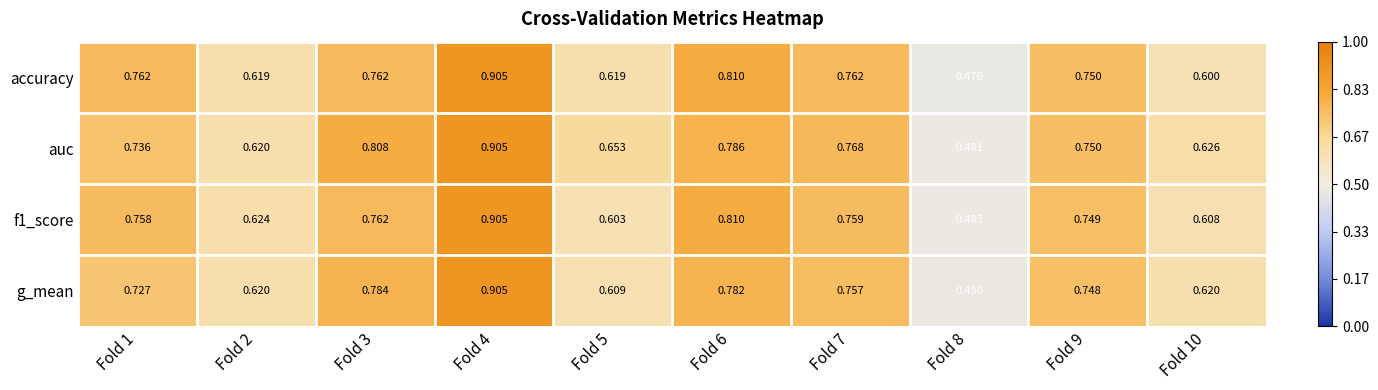

What is the total value across all series at Fold 4?

3.6